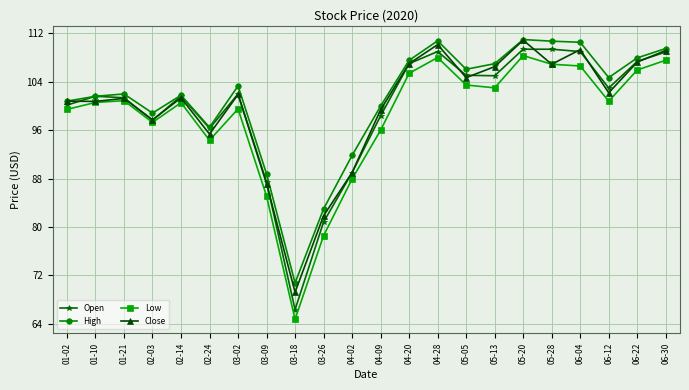

The Close series shows 164.7 at 05-20. True or false?

False